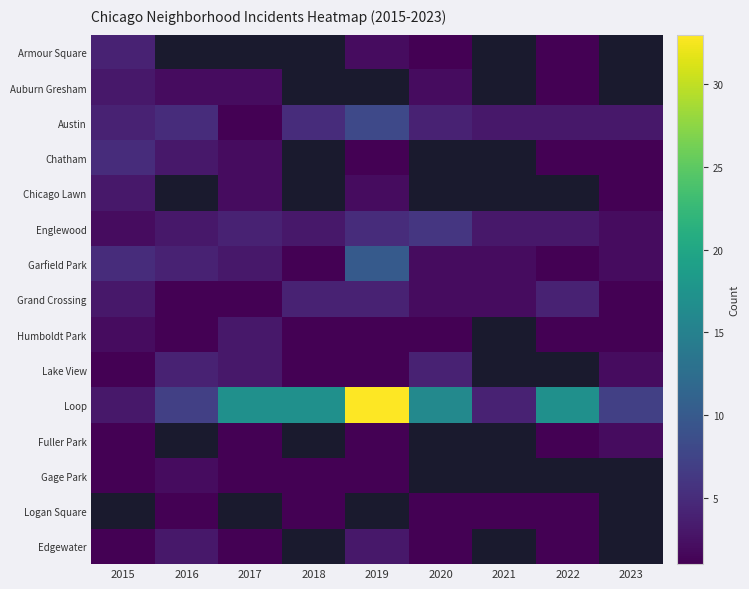

How many values in Auburn Gresham are above zero?

5